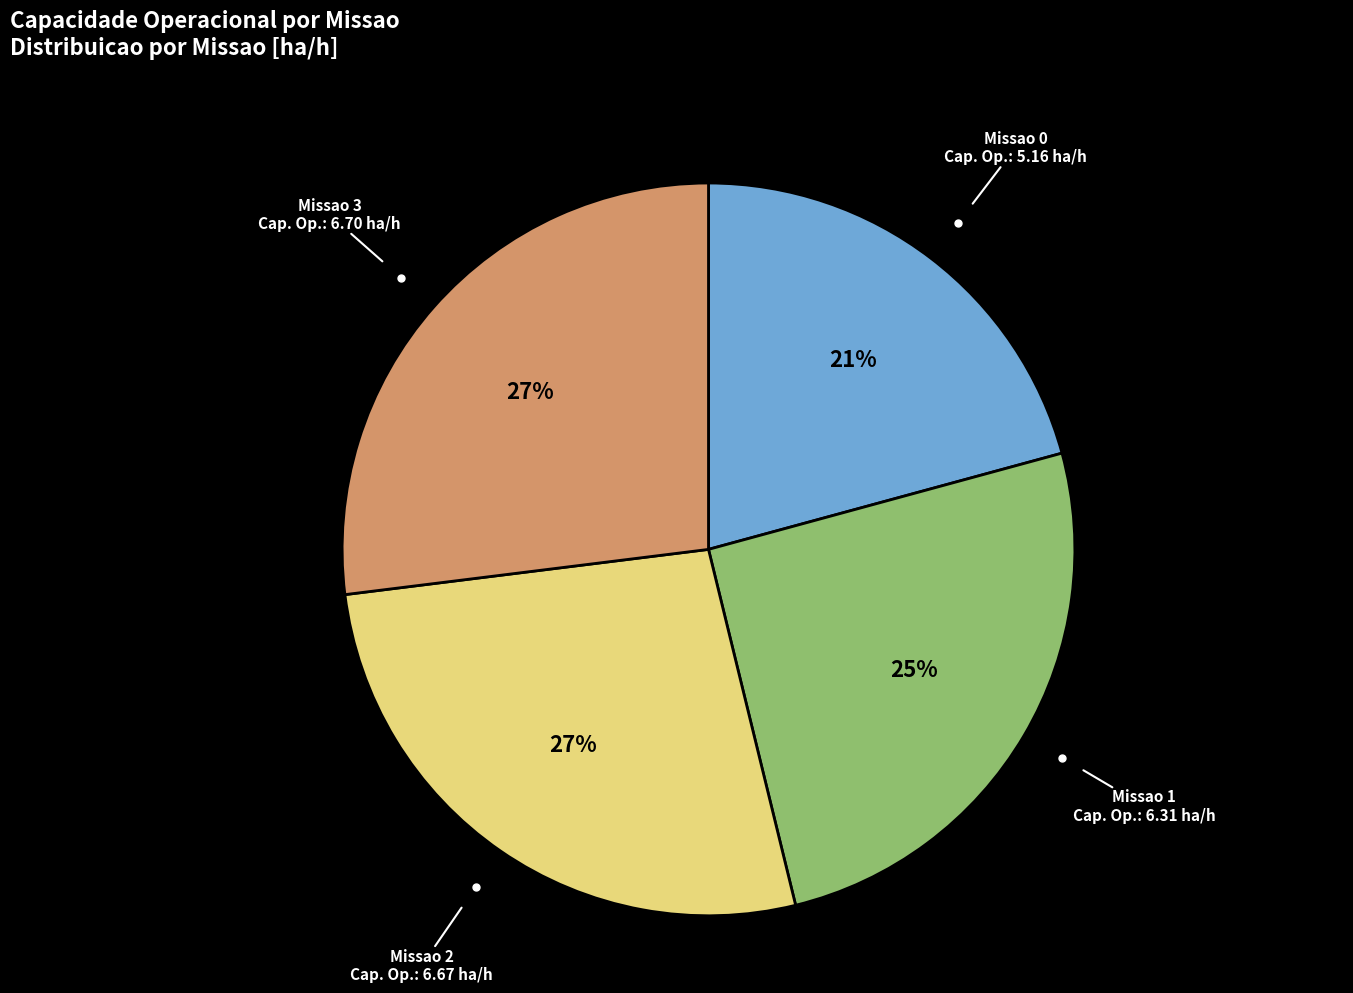

To the nearest percent, what is the average slice percentage?

25%